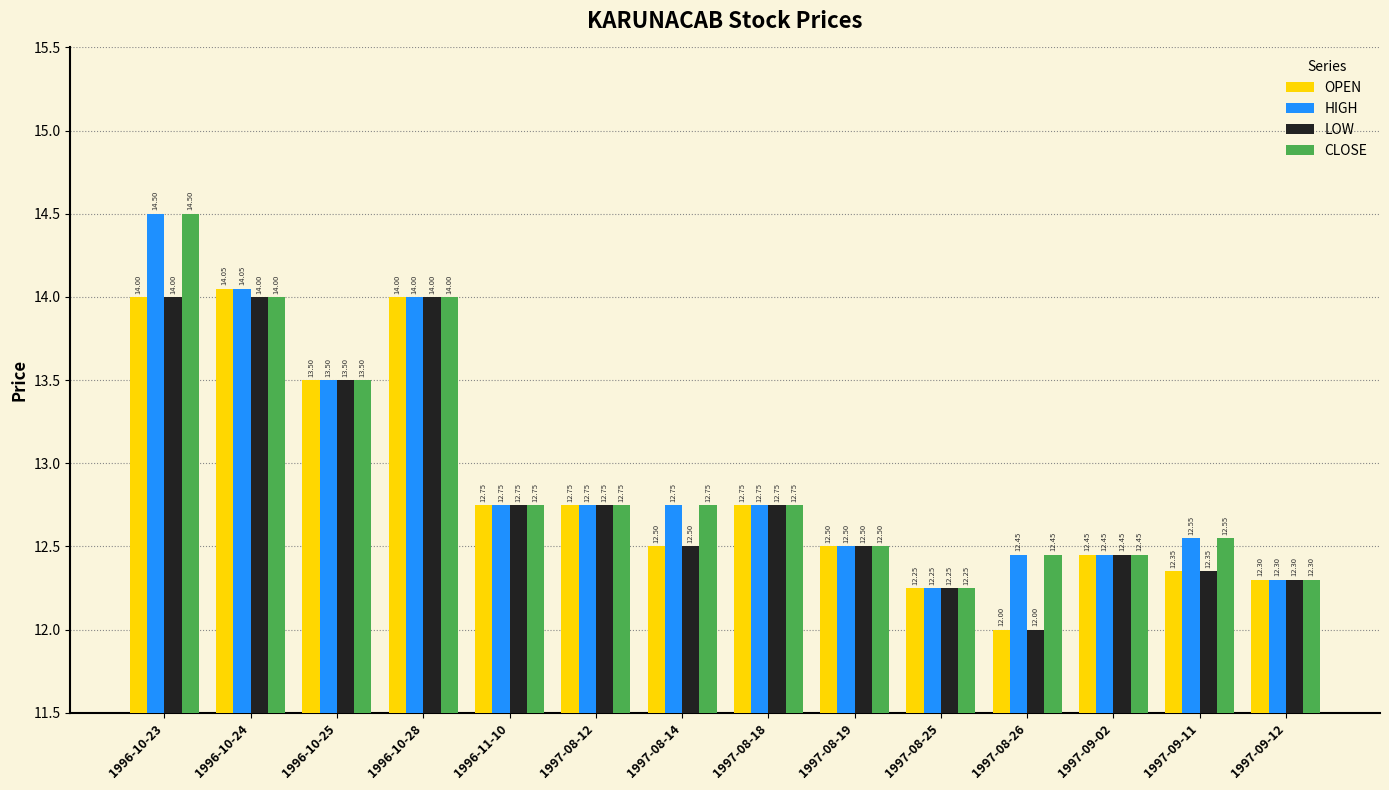

Count the number of data series in this chart.

4